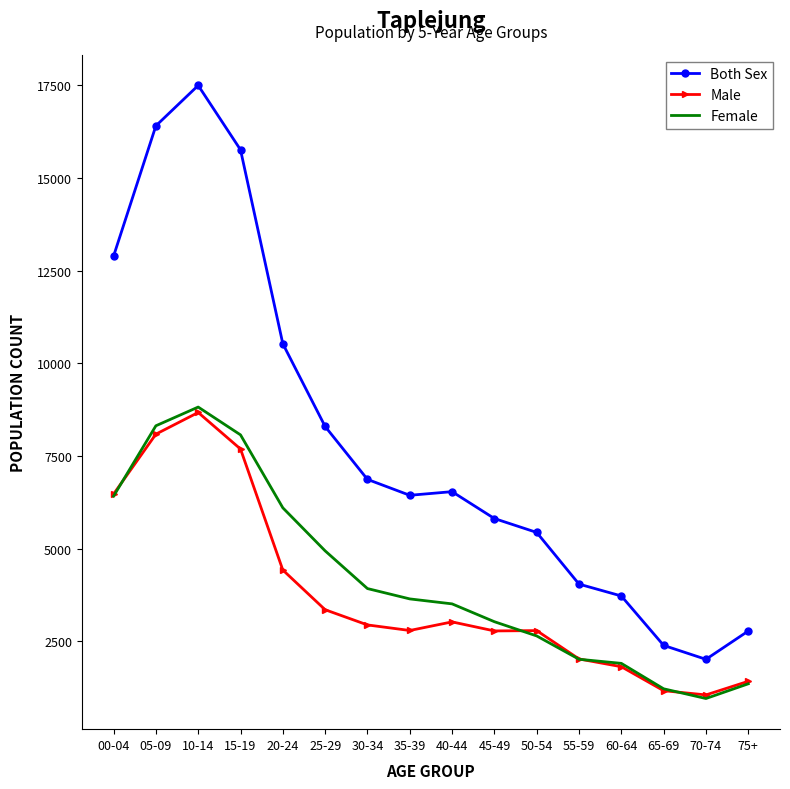

Which series has the widest spread of values?

Both Sex